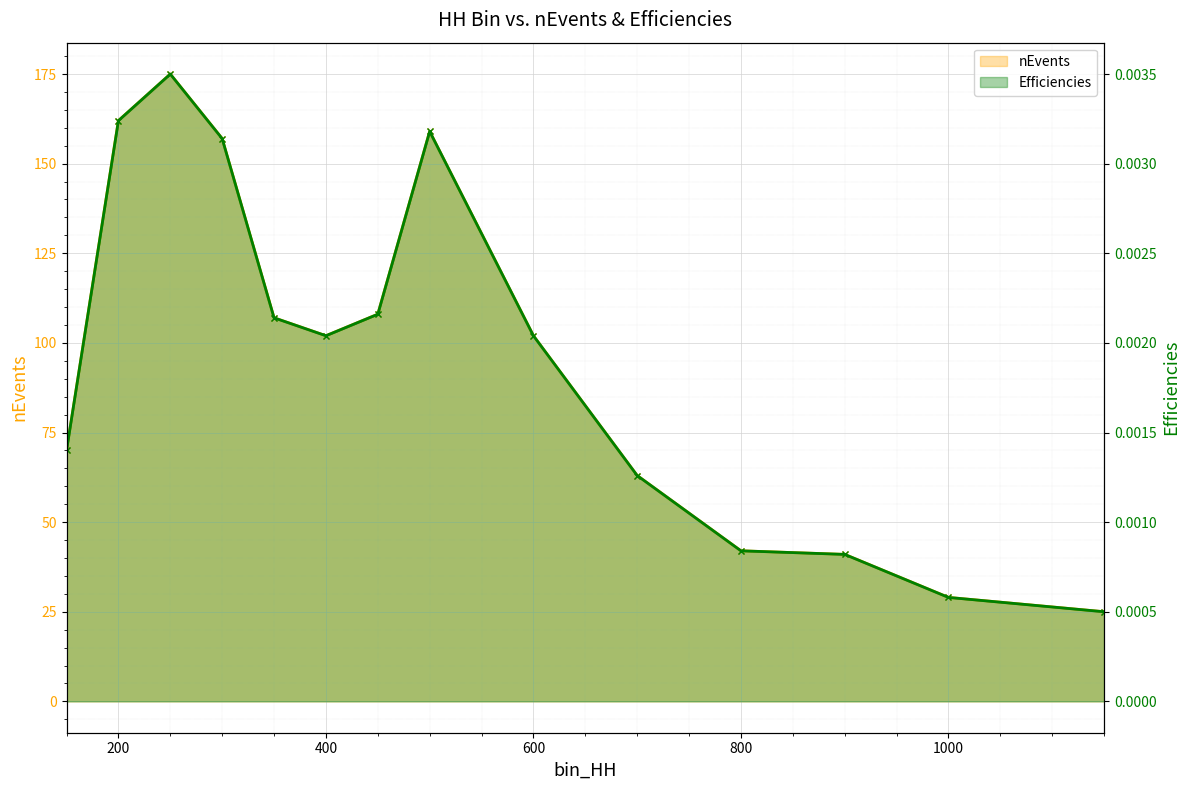

True or false: Efficiencies and nEvents intersect in this chart.

False